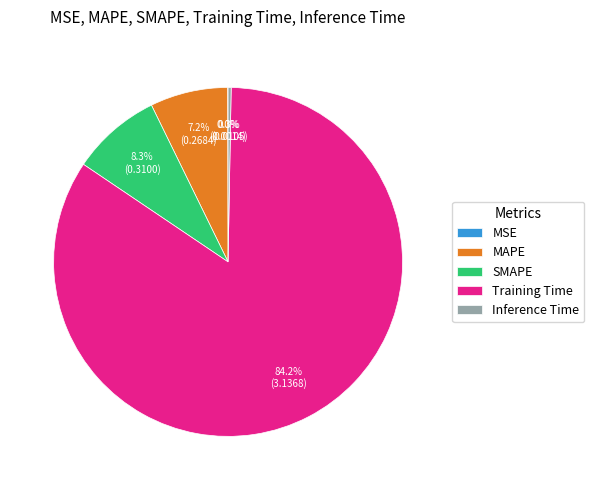

What portion of the pie excludes MAPE?

92.8%